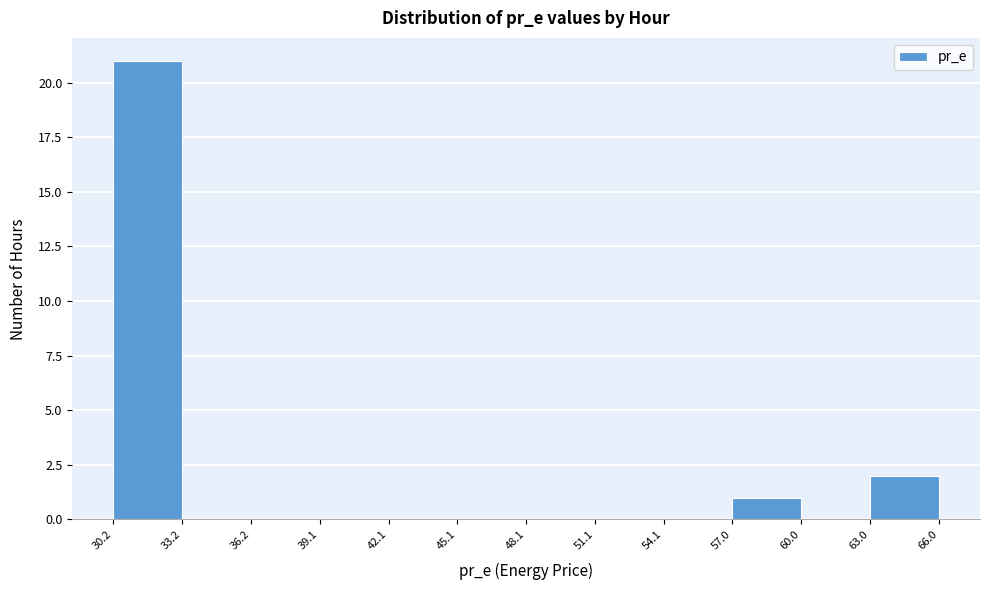

Reading left to right, transcribe this chart: for each bar, give the range it covers on the x-axis and its height. The values are not printed on the chart, so give them approximately, as read against the axis.

30.2 to 33.2: 21
33.2 to 36.2: 0
36.2 to 39.1: 0
39.1 to 42.1: 0
42.1 to 45.1: 0
45.1 to 48.1: 0
48.1 to 51.1: 0
51.1 to 54.1: 0
54.1 to 57.0: 0
57.0 to 60.0: 1
60.0 to 63.0: 0
63.0 to 66.0: 2